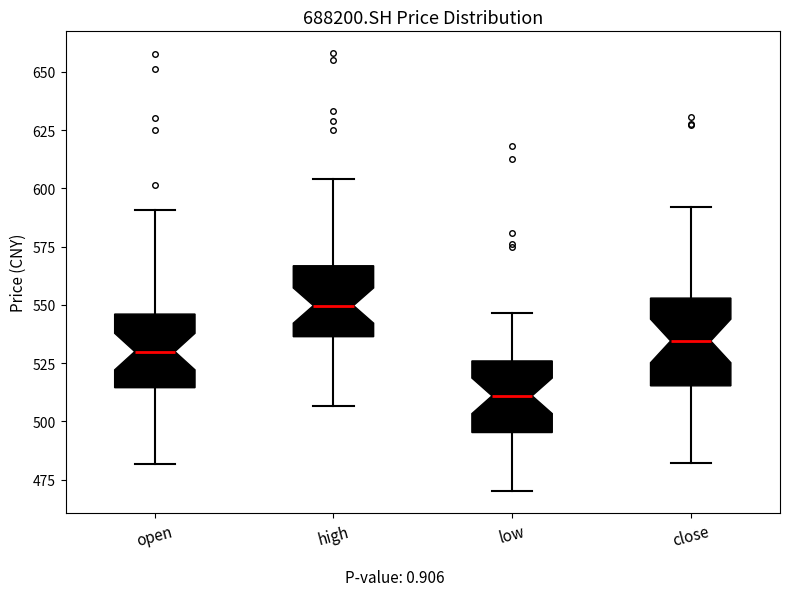

Where is the lower edge of the box for open on the y-axis? The values are not printed on the chart, so give them approximately, as read against the axis.

515